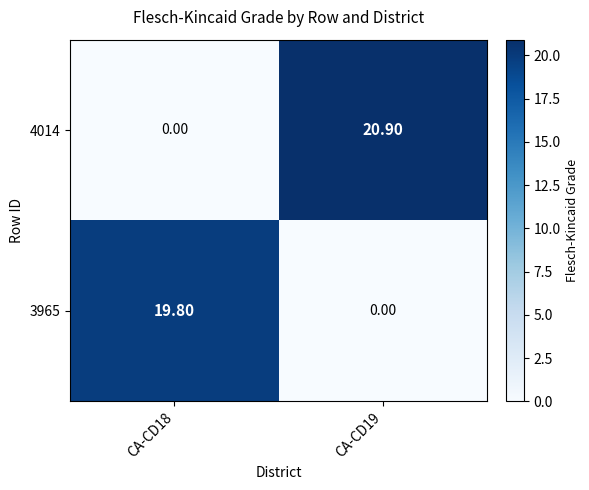

At CA-CD19, list the series in order from smallest to largest.

3965, 4014